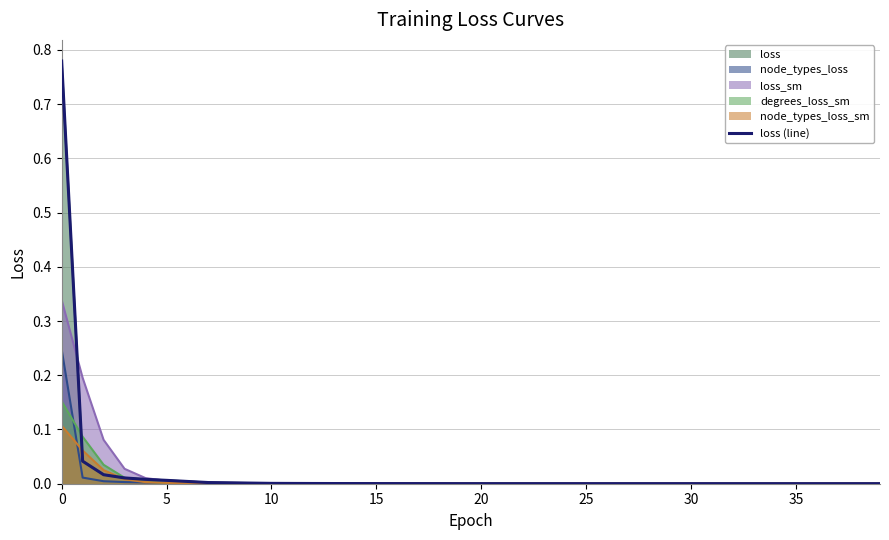

Where is the data nearest to the value 0?

39